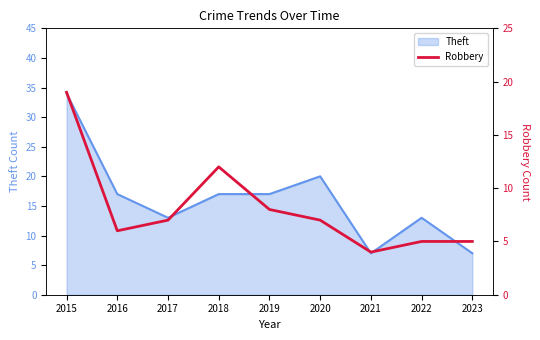

The value at 2016 is 9. True or false?

False